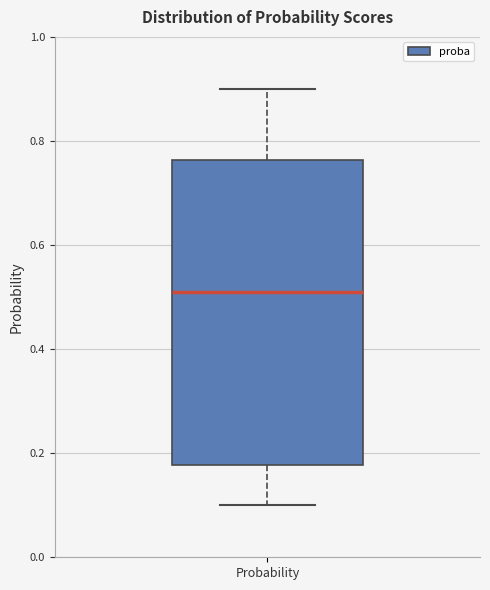

Read this box plot against the y-axis: the position of the median line, the range covered by the box, and the ends of both whiskers. The values are not printed on the chart, so give them approximately, as read against the axis.

median 0.52, box 0.18 to 0.76, whiskers 0.10 to 0.90